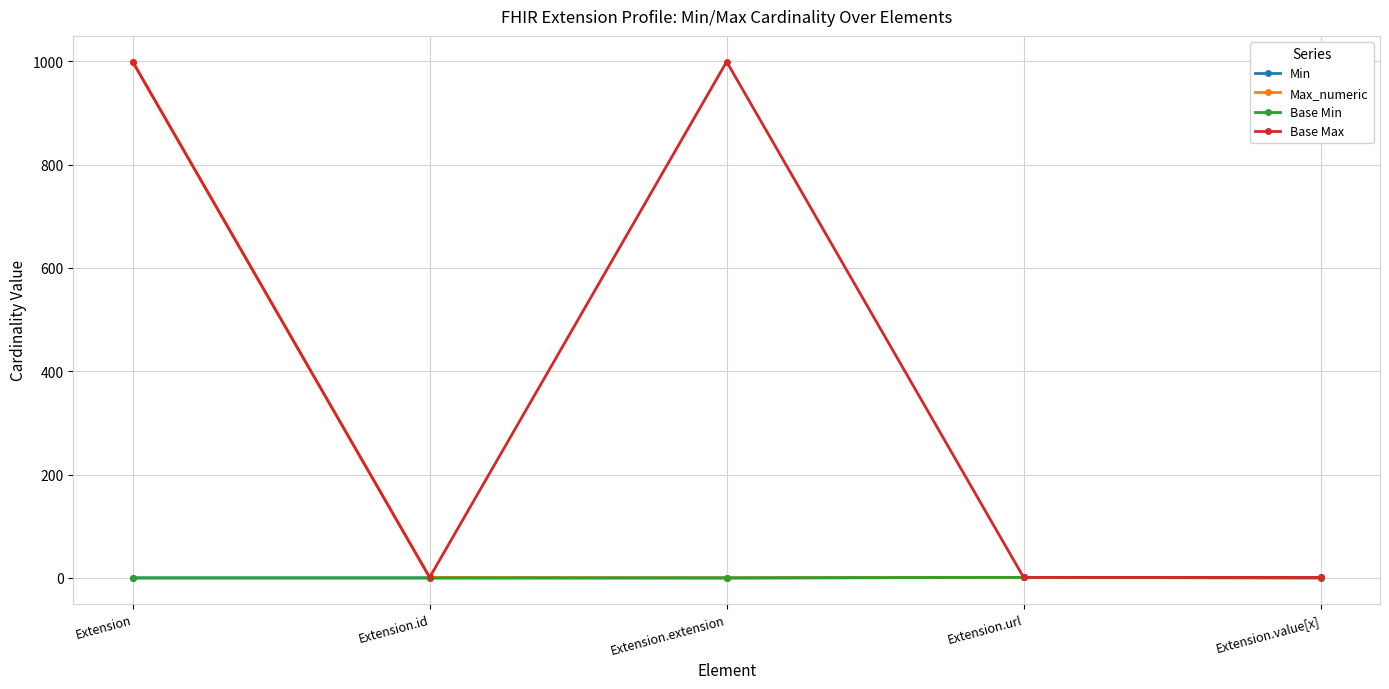

Which series has the largest range (max minus min)?

Max_numeric